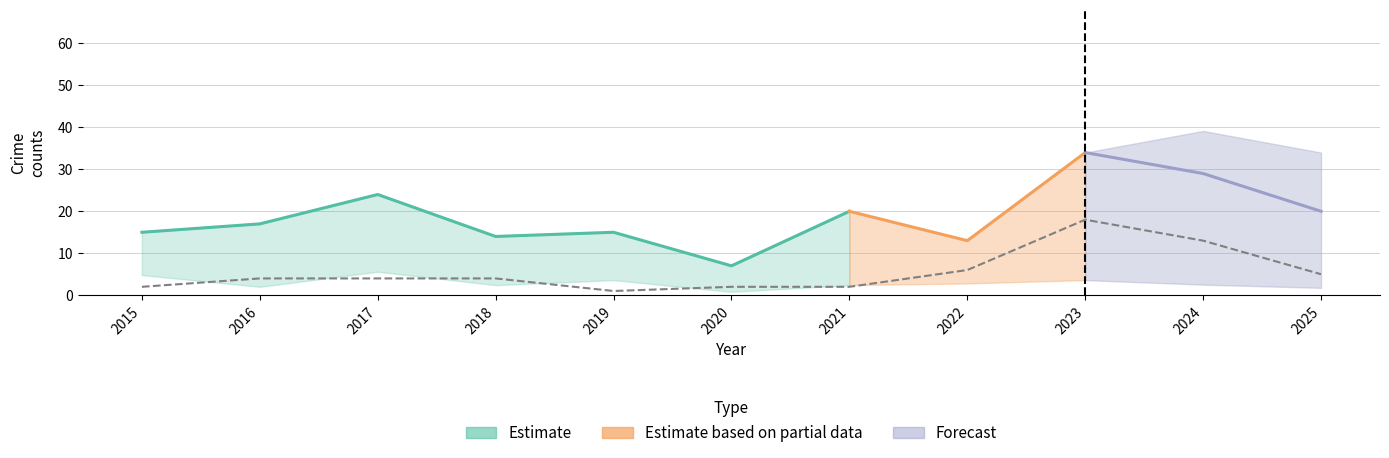

Count the number of categories in the chart.

11